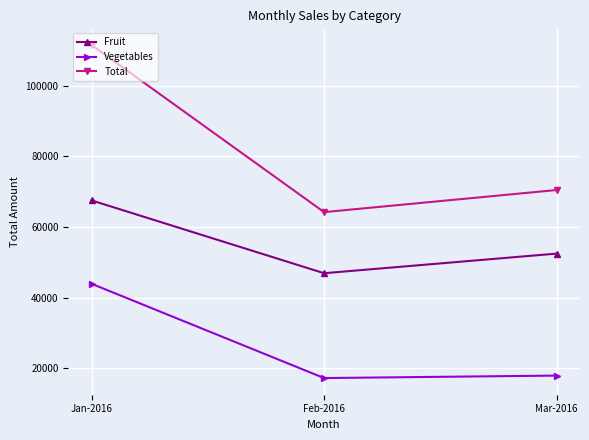

Reading right to left, what are all the values shown in this chart?

Fruit: Mar-2016=52481	Feb-2016=46931	Jan-2016=67528
Vegetables: Mar-2016=17982	Feb-2016=17279	Jan-2016=43951
Total: Mar-2016=70463	Feb-2016=64210	Jan-2016=111479